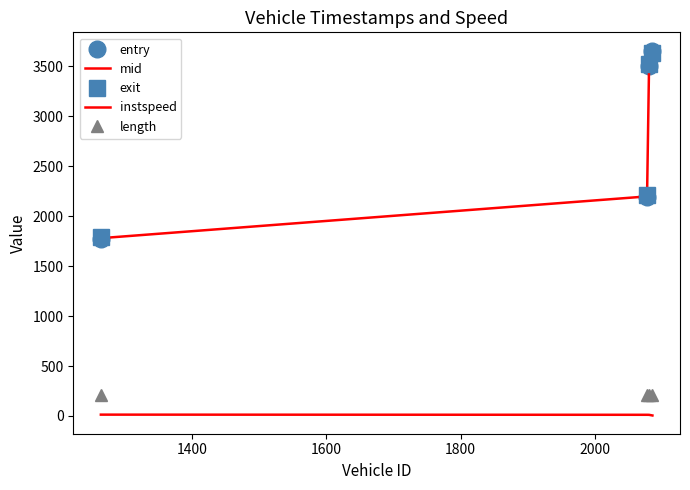

How many data points does each series have?

4